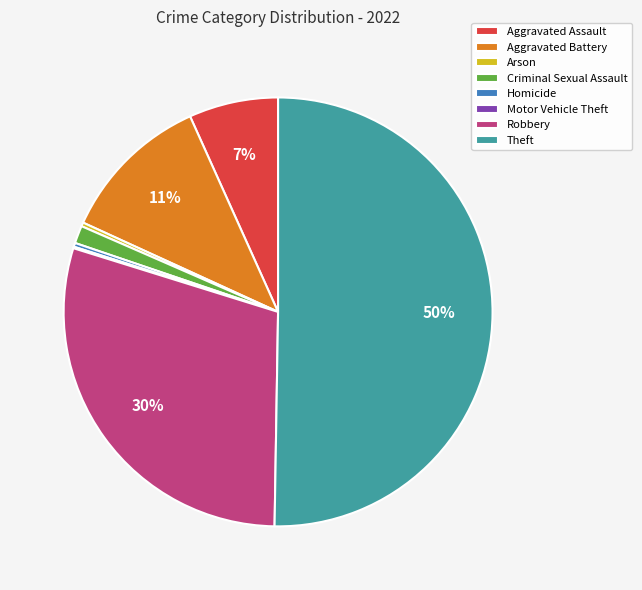

What is the majority slice?

Theft